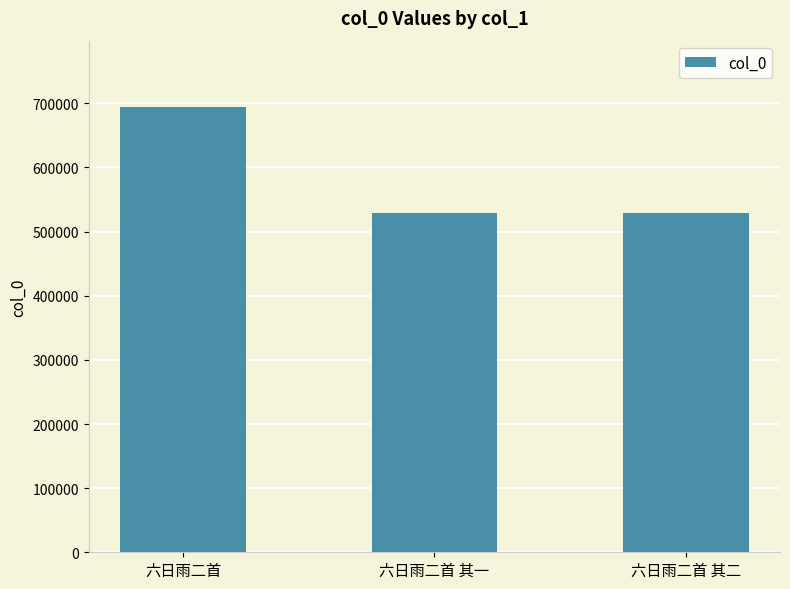

What position from the left is 六日雨二首 其一?

2